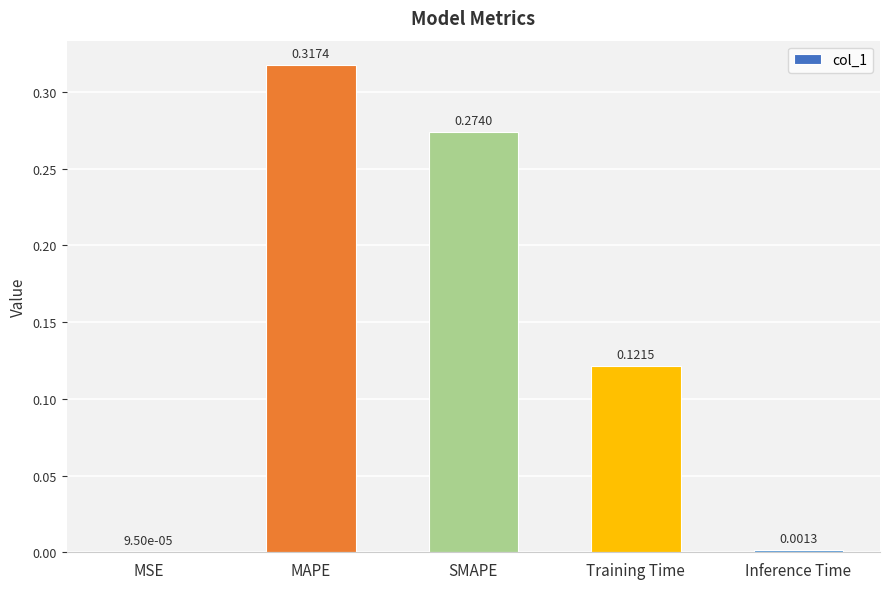

Between MAPE and SMAPE, which is larger?

MAPE